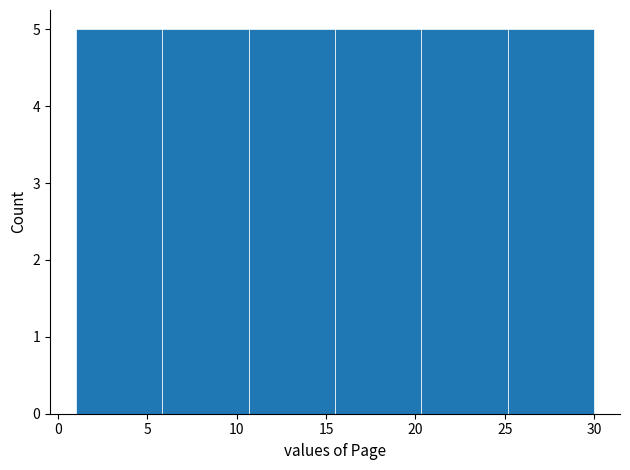

Reading left to right, list every bar in this chart as the range it spans on the x-axis followed by its height. Neither the bar edges nor the heights are printed on the chart, so give them approximately, as read against the axes.

1.0 to 6.0: 5
6.0 to 10.5: 5
10.5 to 15.5: 5
15.5 to 20.5: 5
20.5 to 25.0: 5
25.0 to 30.0: 5